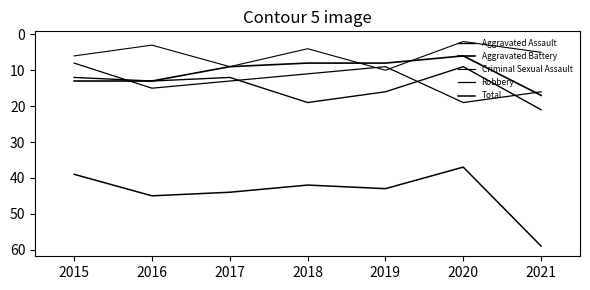

Reading left to right, extract all data points from this chart.

Aggravated Assault: 12	13	12	19	16	9	21
Aggravated Battery: 13	13	9	8	8	6	17
Criminal Sexual Assault: 6	3	9	4	10	2	5
Robbery: 8	15	13	11	9	19	16
Total: 39	45	44	42	43	37	59